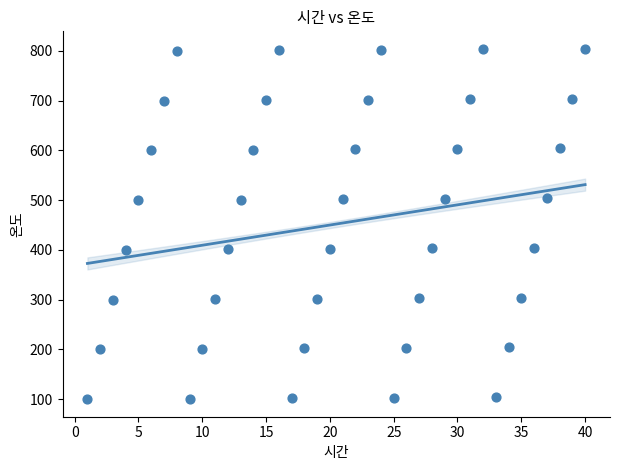

What is the range of X values (max minus min)?

39